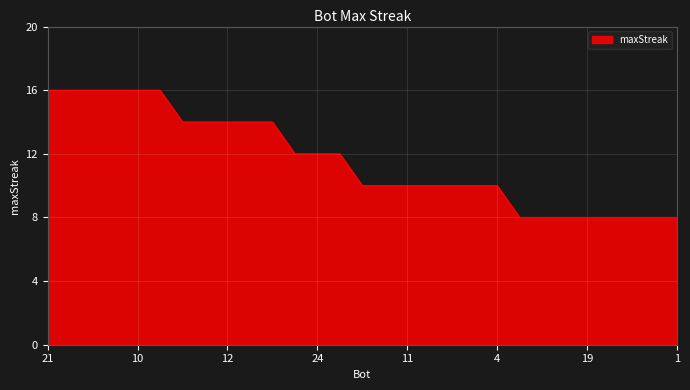

What is the smallest value displayed?

8